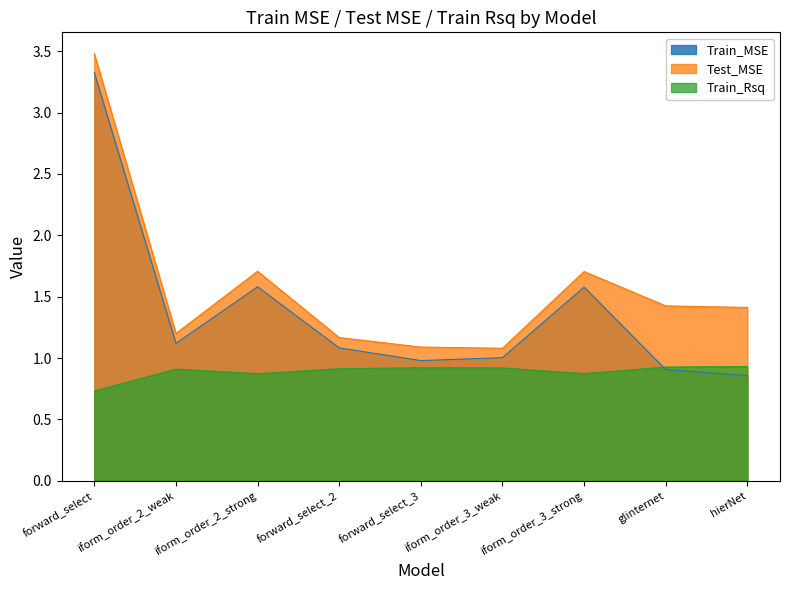

What is the value of the Train_Rsq point at the 7th from the left?

0.9